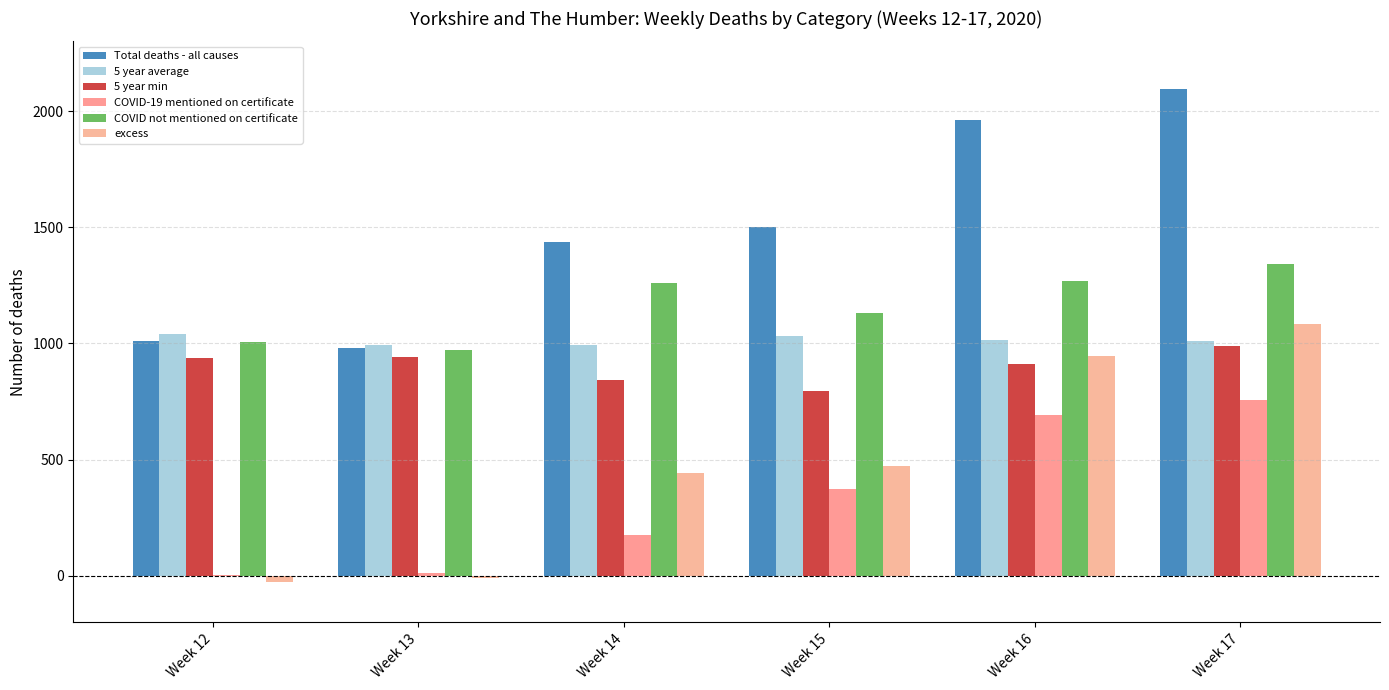

What is the sum of the COVID-19 mentioned on certificate values at Week 16 and Week 17?

1445.0